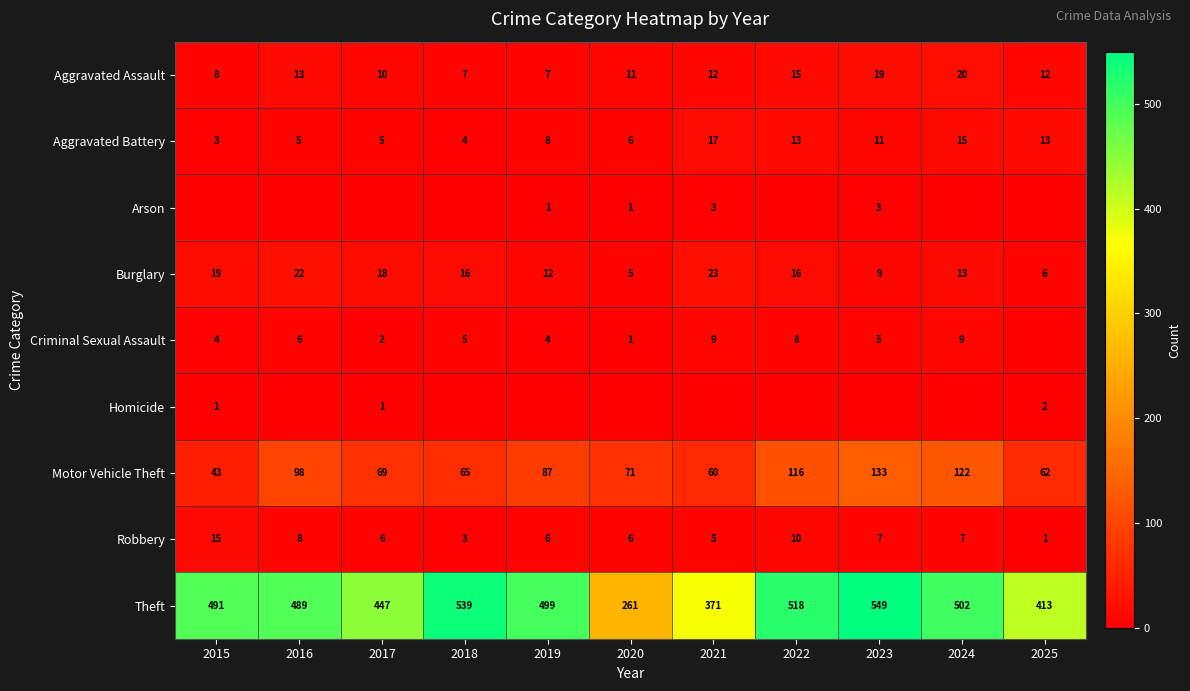

What is the difference between the Robbery values at 2022 and 2018?

7